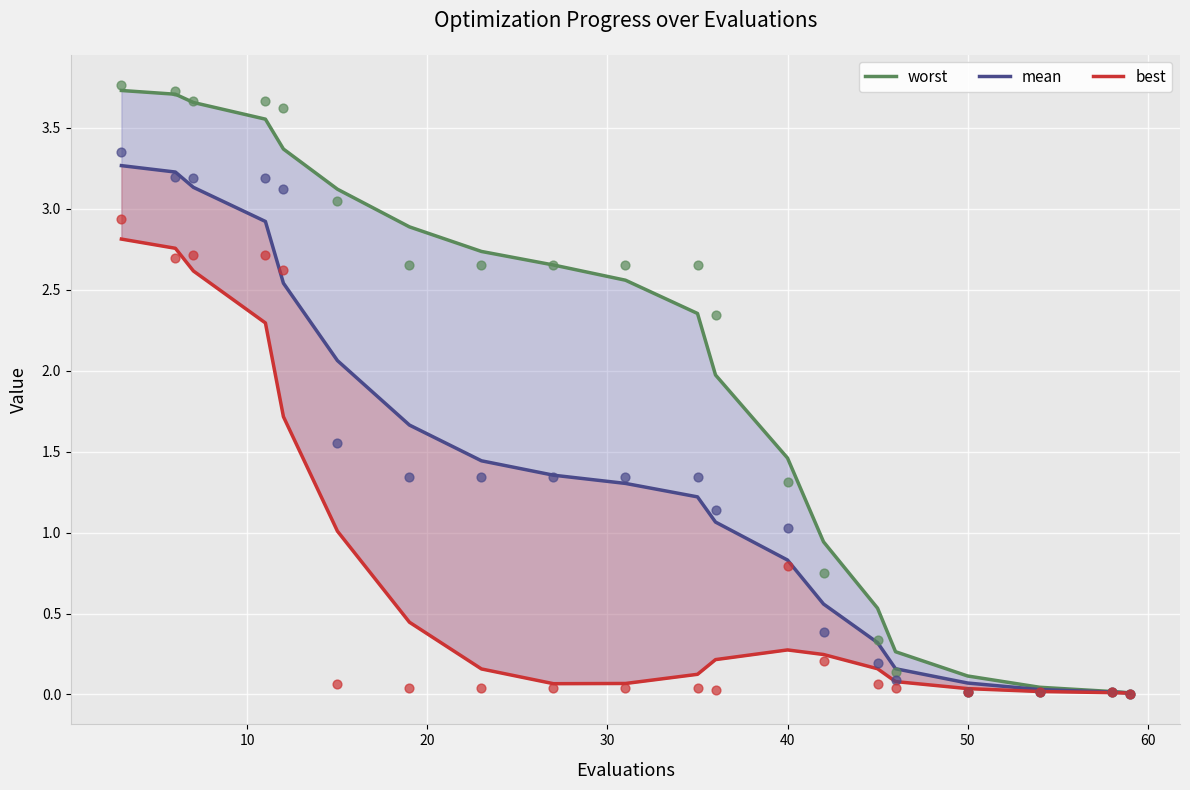

Which series contains the highest Y value?

worst